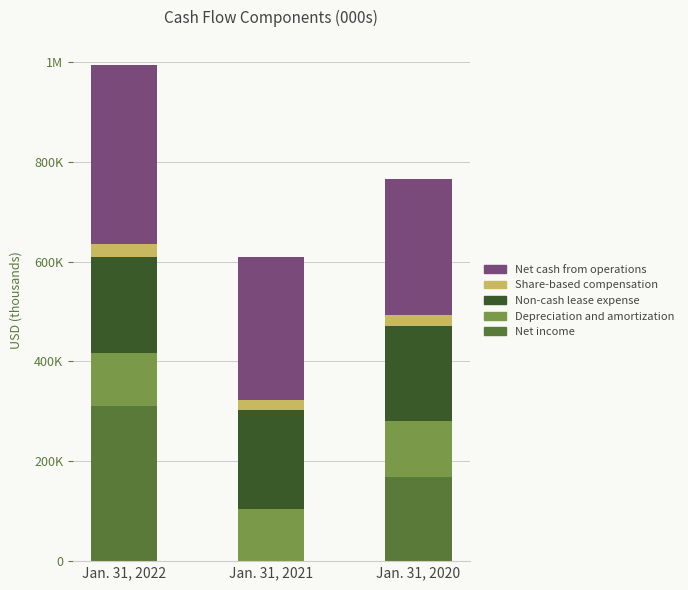

Where does the Depreciation and amortization series first go above 105672?

Jan. 31, 2020